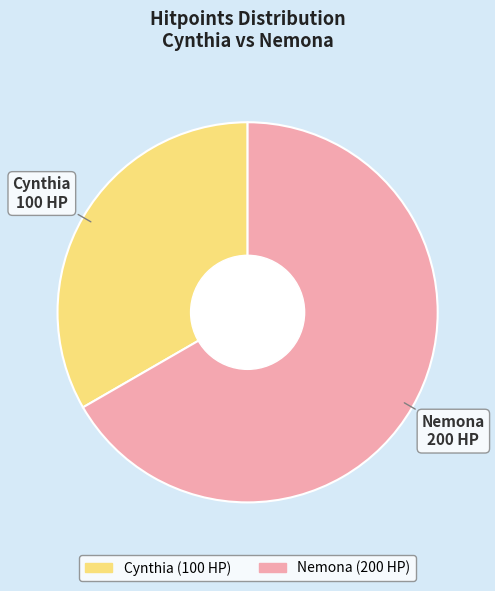

Do Cynthia and Nemona together represent more than half of the pie?

Yes